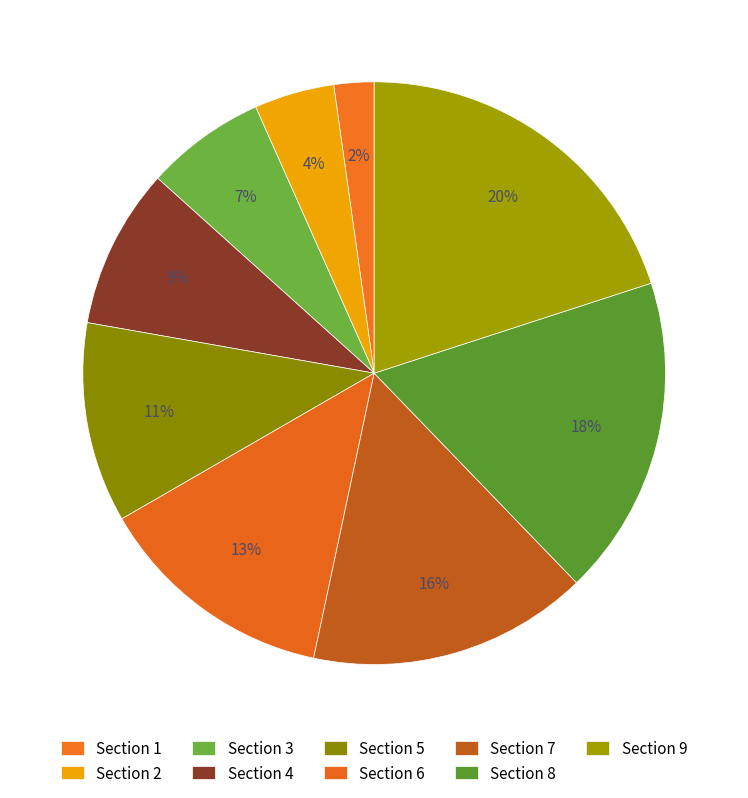

How many slices are in this pie chart?

9